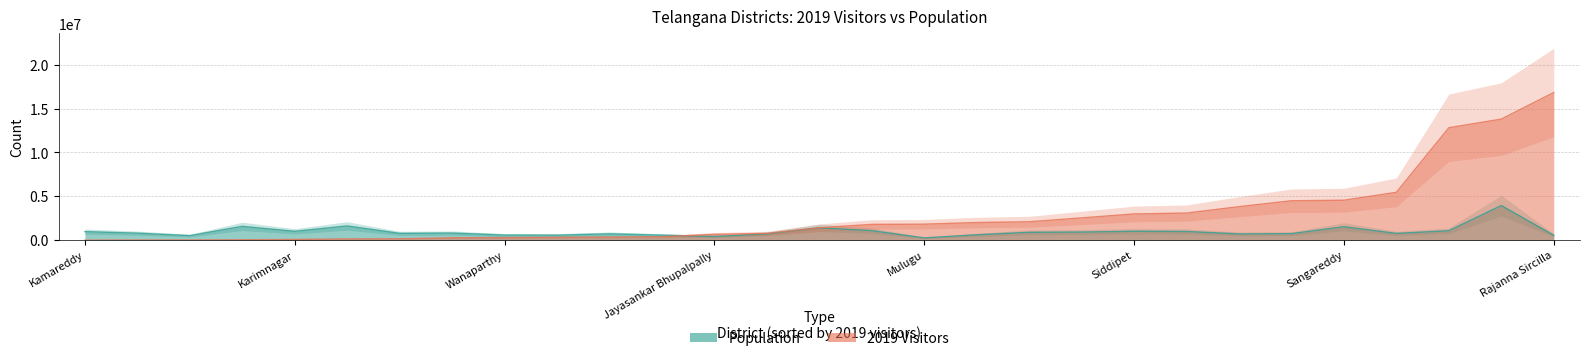

What is the difference between the 2019_visitors values at Mahabubnagar and Khammam?

1121375